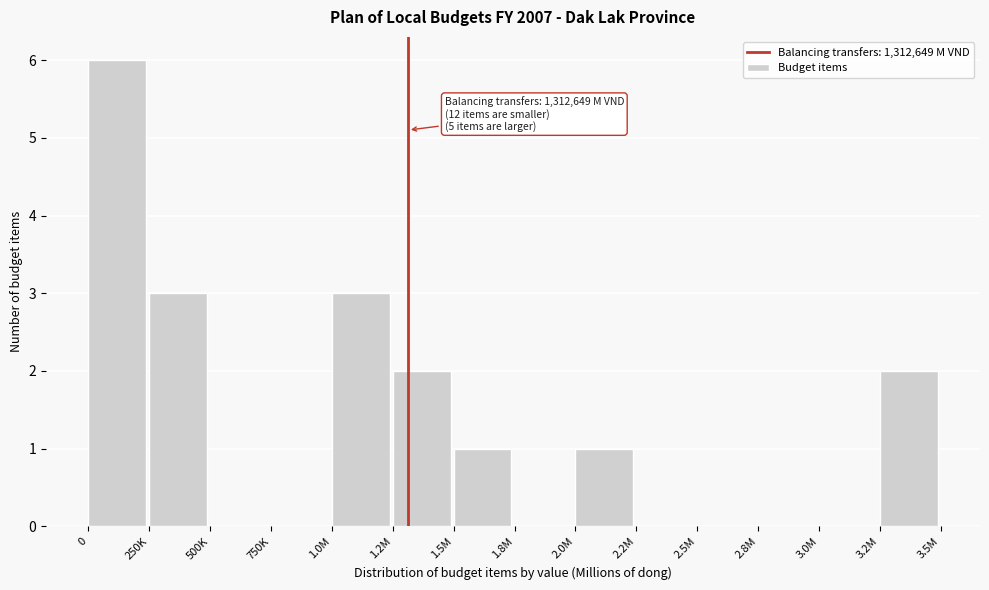

Reading right to left, extract all data points from this chart.

3.2M=2	3.0M=0	2.8M=0	2.5M=0	2.2M=0	2.0M=1	1.8M=0	1.5M=1	1.2M=2	1.0M=3	750K=0	500K=0	250K=3	0=6